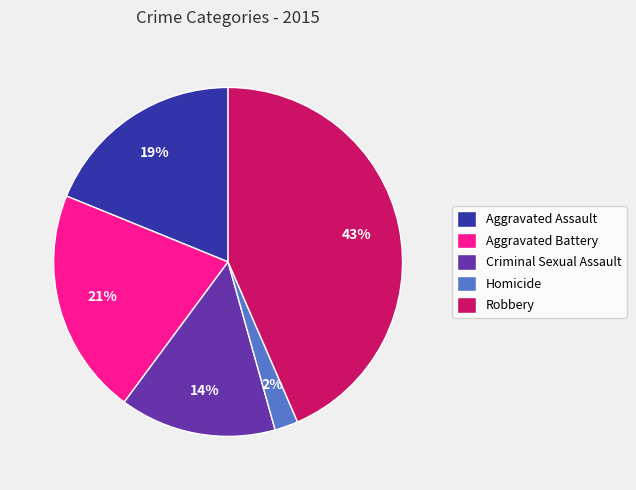

What is the ratio of the value at Aggravated Battery to the value at Robbery?

0.5